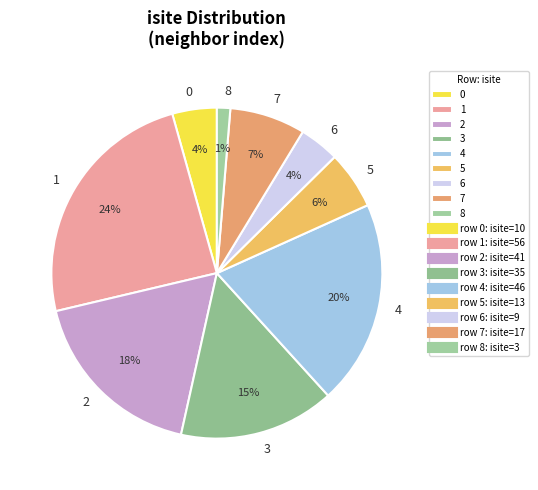

Which slice is the largest?

1